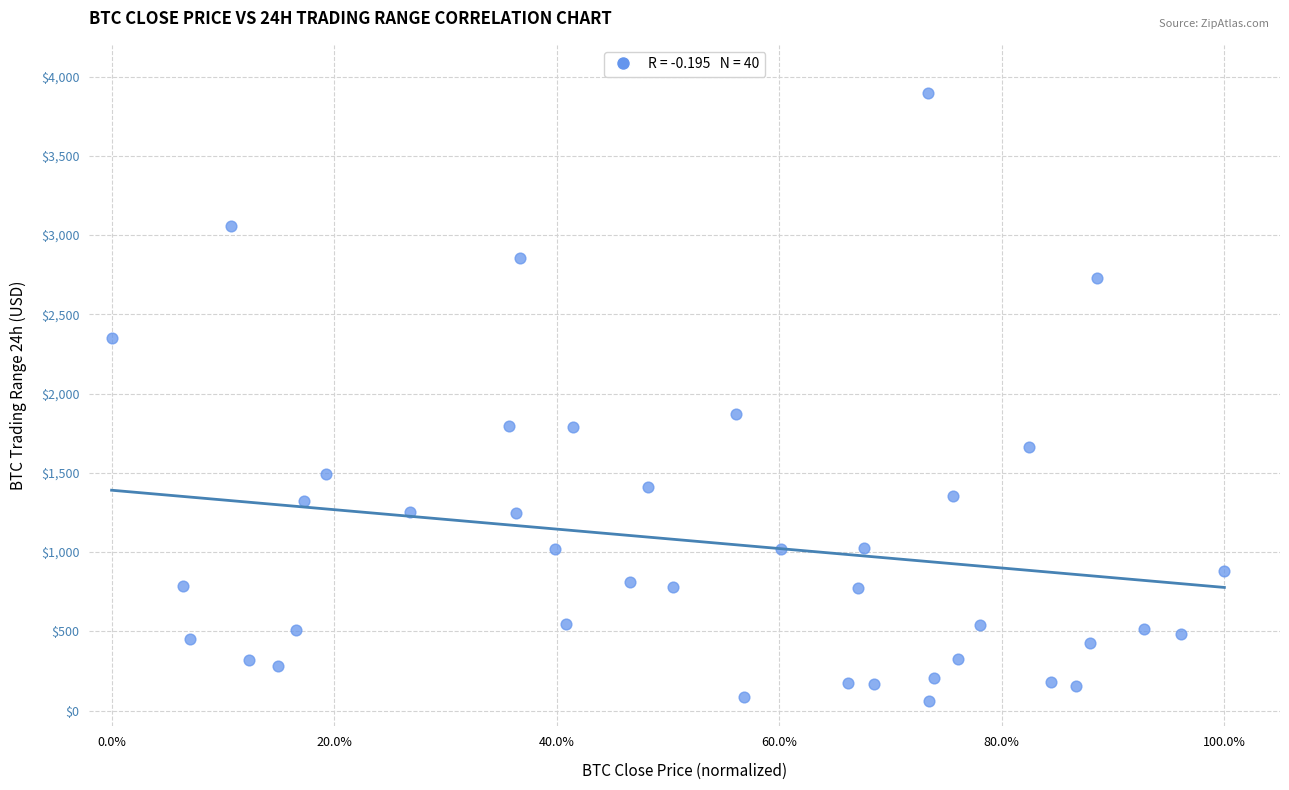

What Y value in the scatter plot is closest to 1977?

1870.0